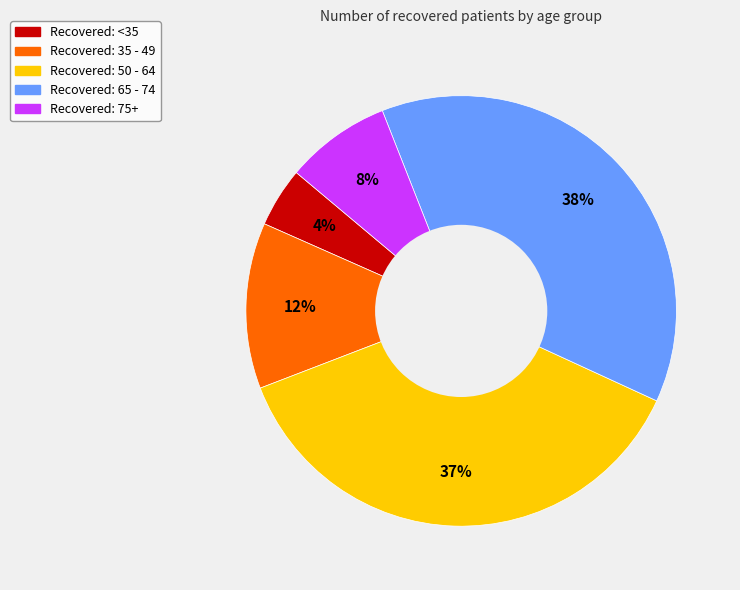

Is there a majority slice in this chart?

No